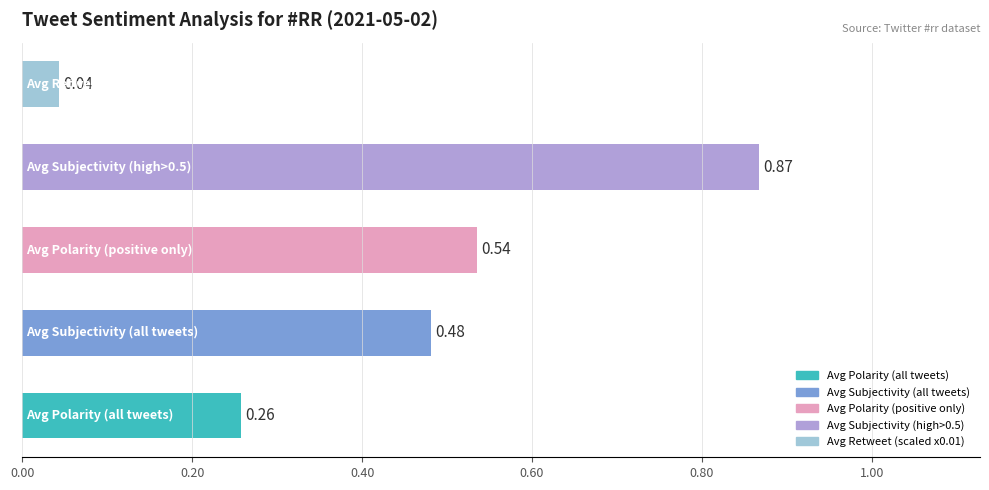

What is the average value?

0.4